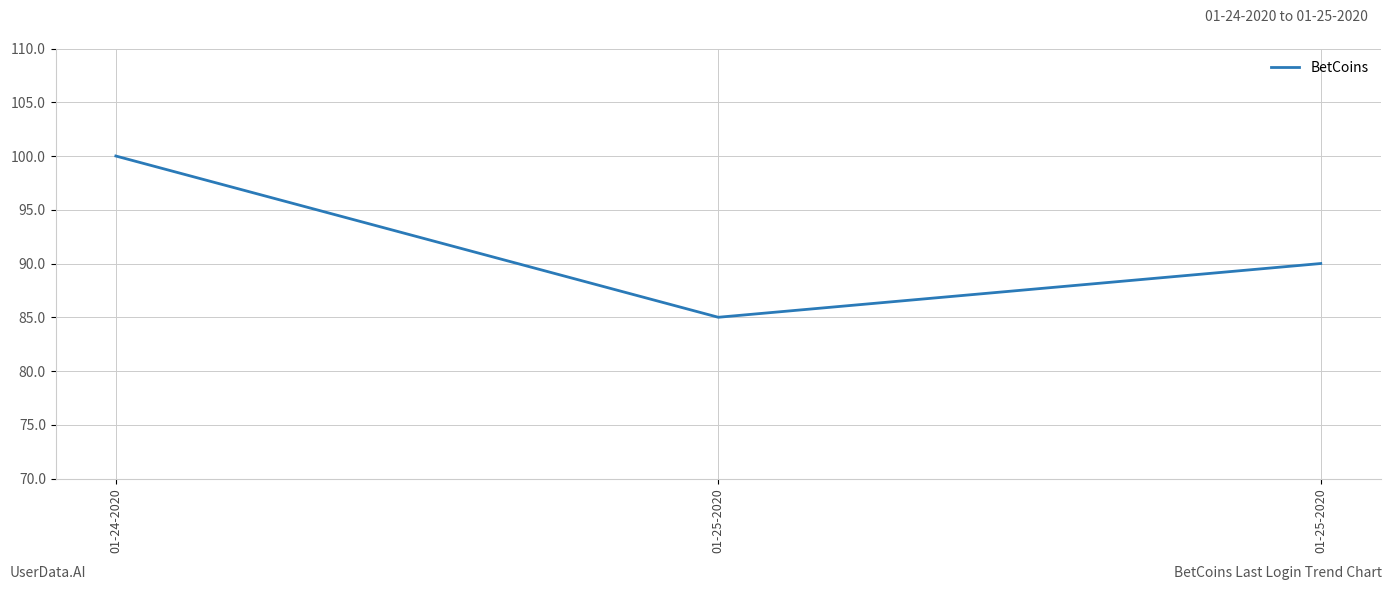

How many values are below 90?

1